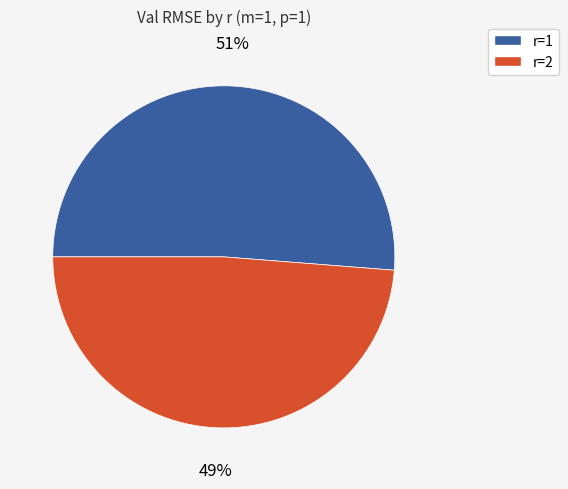

To the nearest percent, what is the difference between the largest and smallest slice percentages?

2%